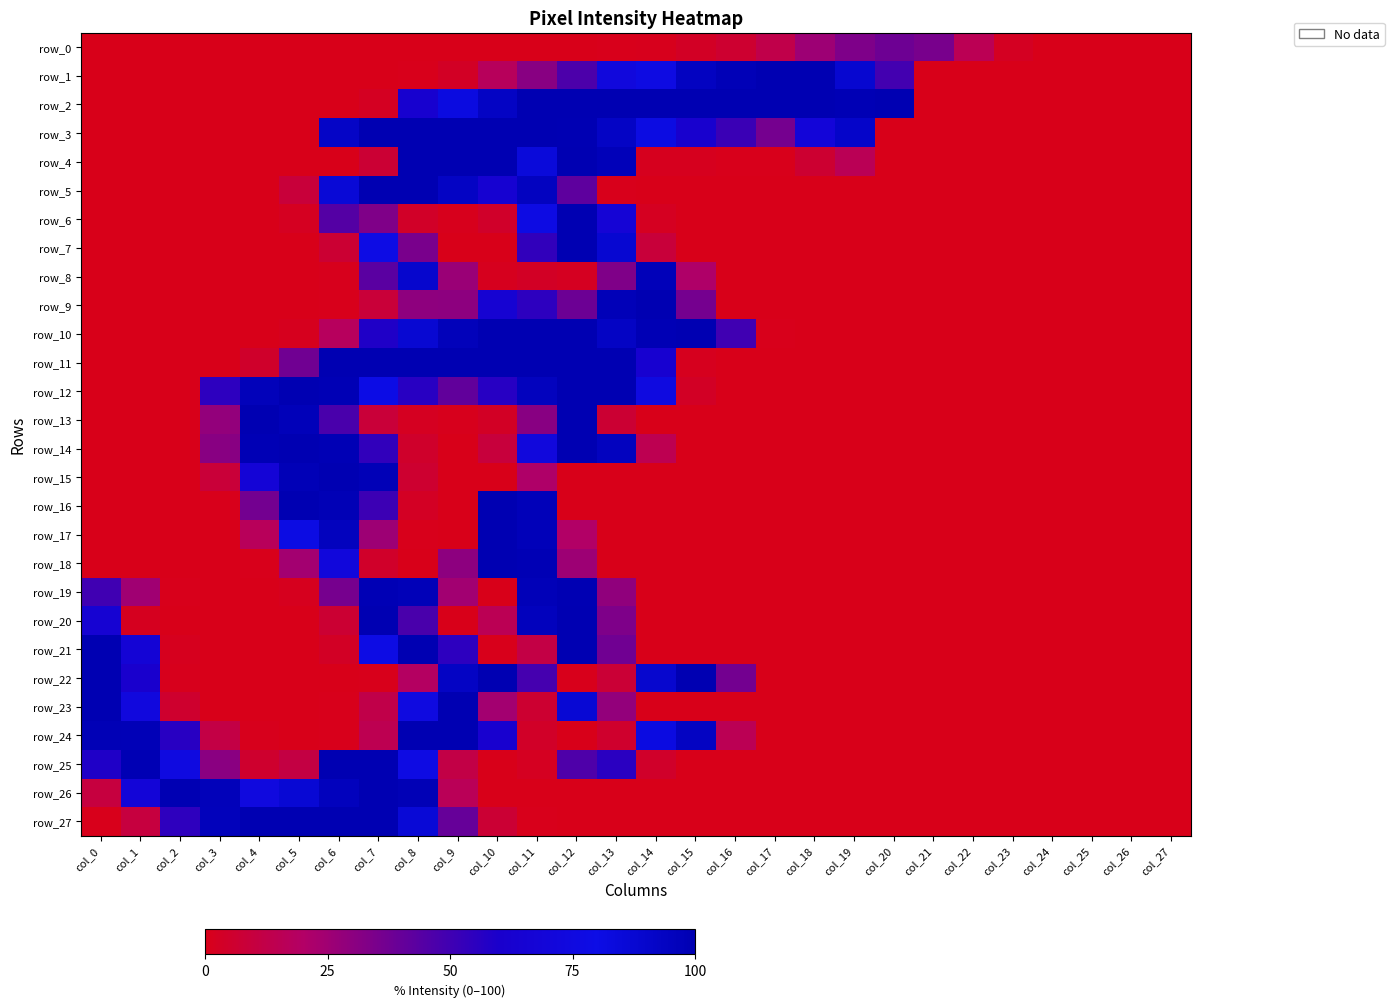

Which category has the lowest value across all series?

col_0